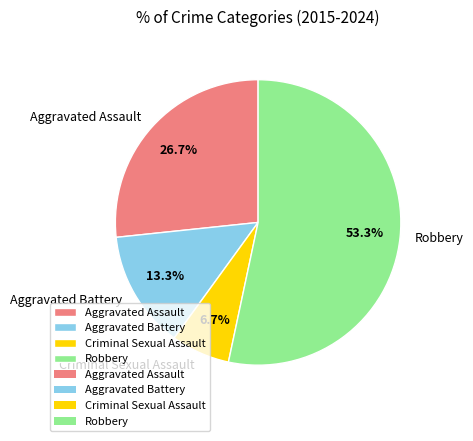

Is there a majority slice in this chart?

Yes